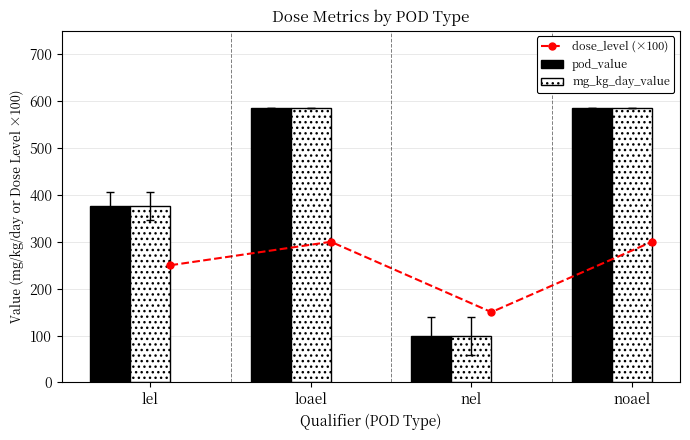

Which series has the widest spread of values?

pod_value